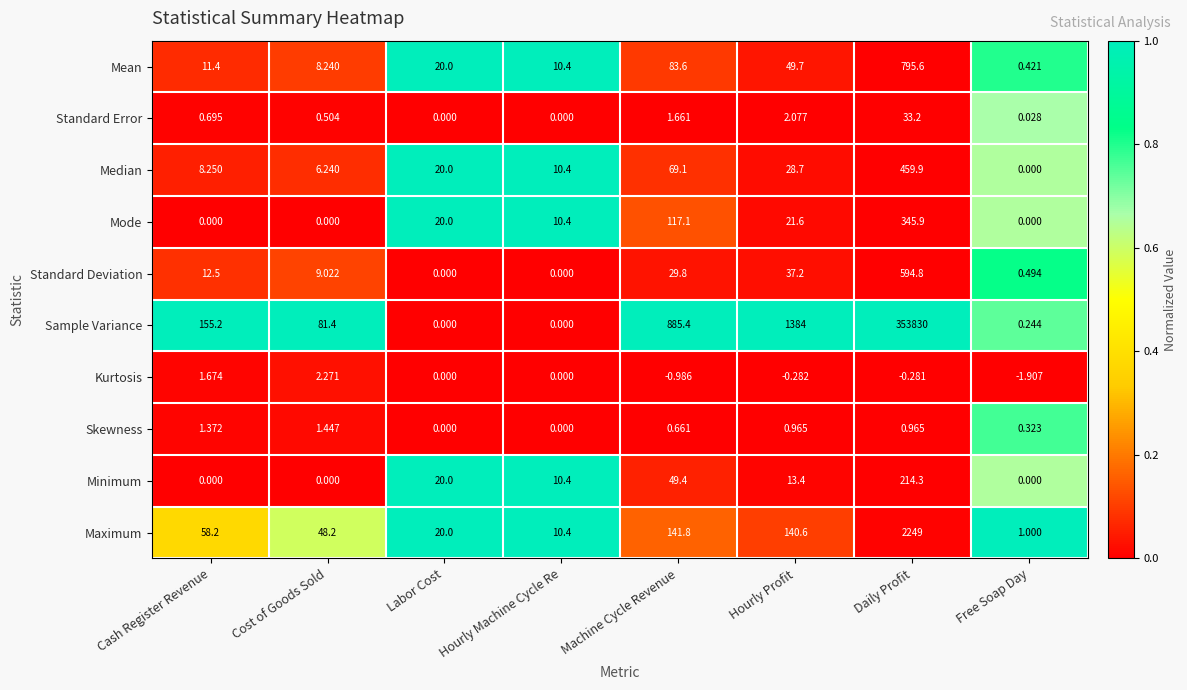

At which label does Mode reach its peak?

Daily Profit